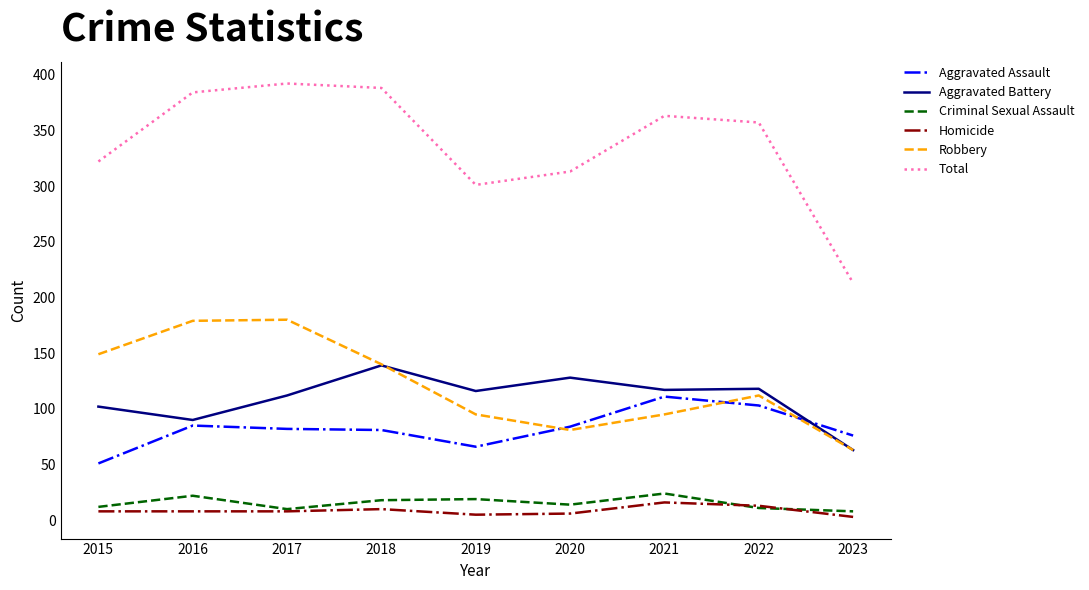

True or false: Homicide and Aggravated Assault intersect in this chart.

False